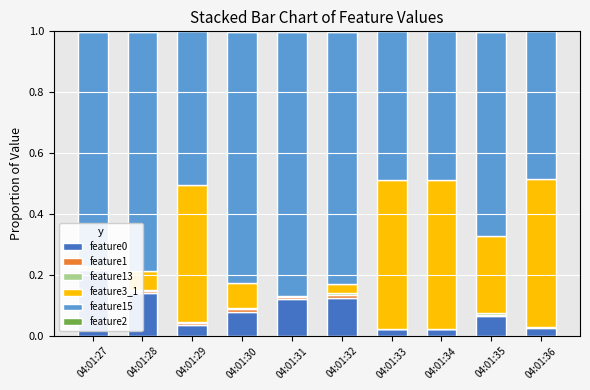

List the series in order of their peak value, highest first.

feature15, feature3_1, feature0, feature1, feature13, feature2